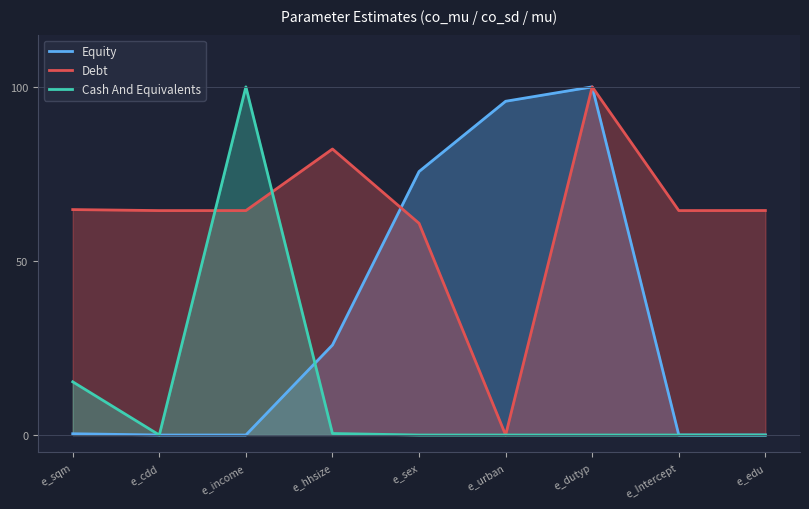

Rank the series by their average value, from highest to lowest.

Debt, Equity, Cash And Equivalents